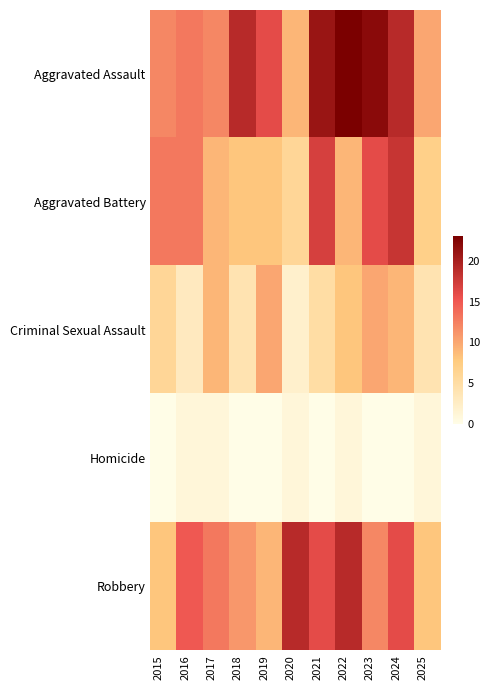

Which series has the largest total across all categories?

Aggravated Assault